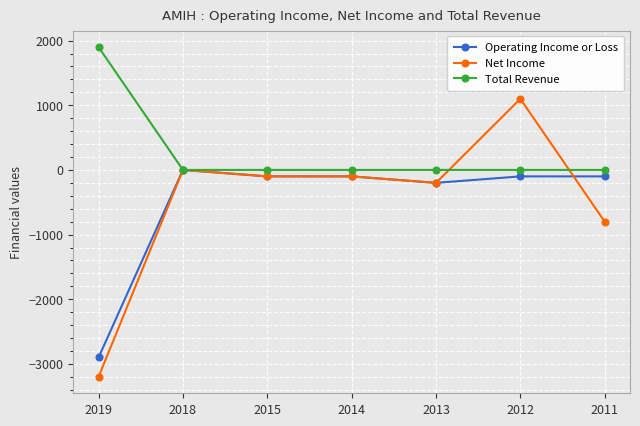

Is it true that Total Revenue equals 0 at 2013?

True